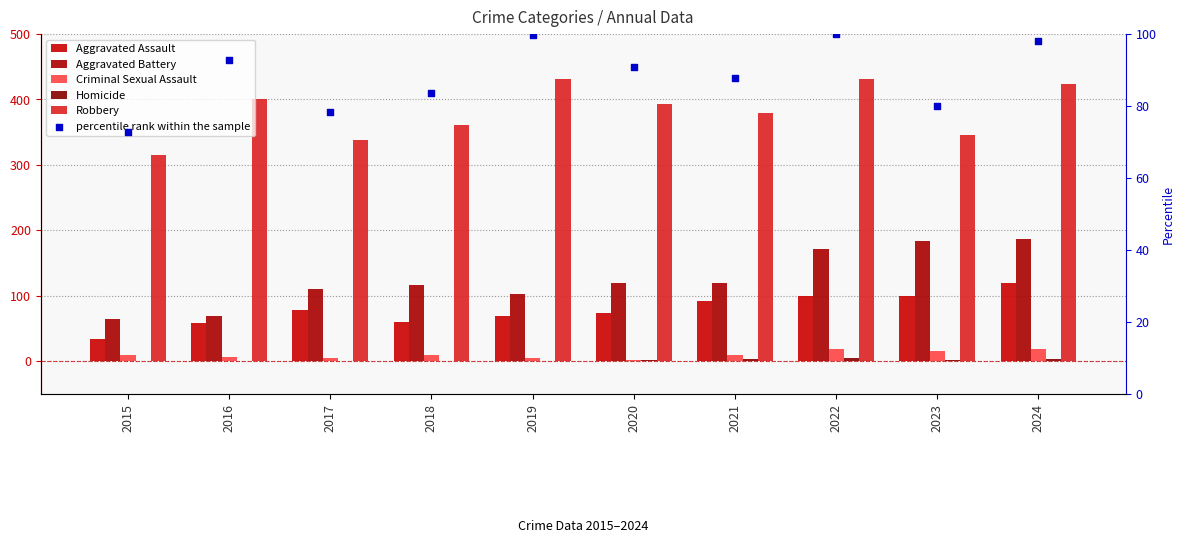

Which series has the largest total across all categories?

Robbery